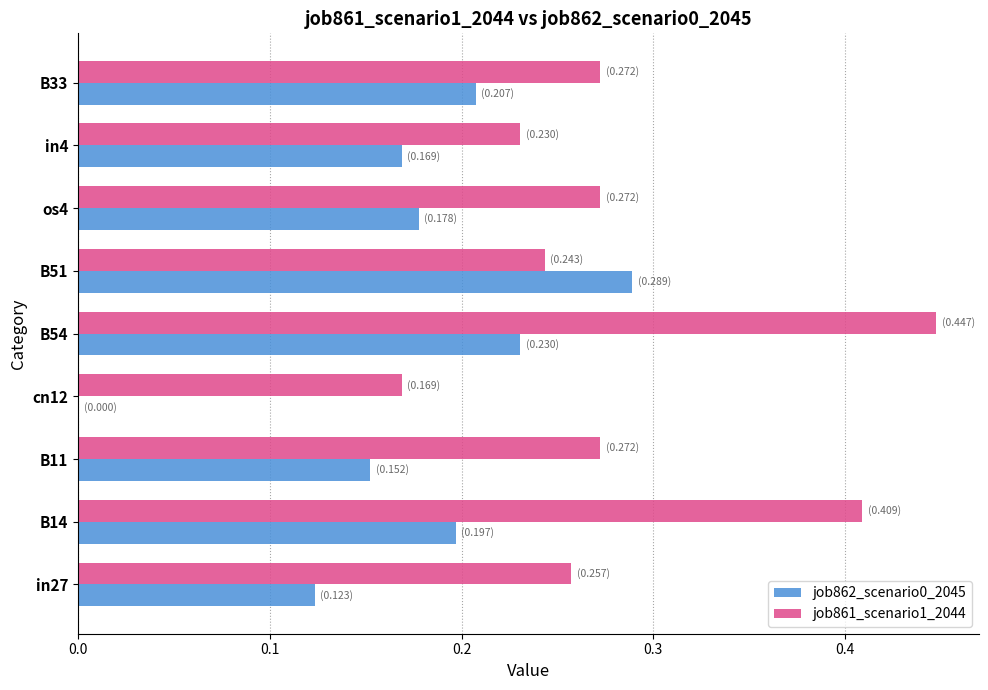

At which label does job862_scenario0_2045 reach its peak?

B51